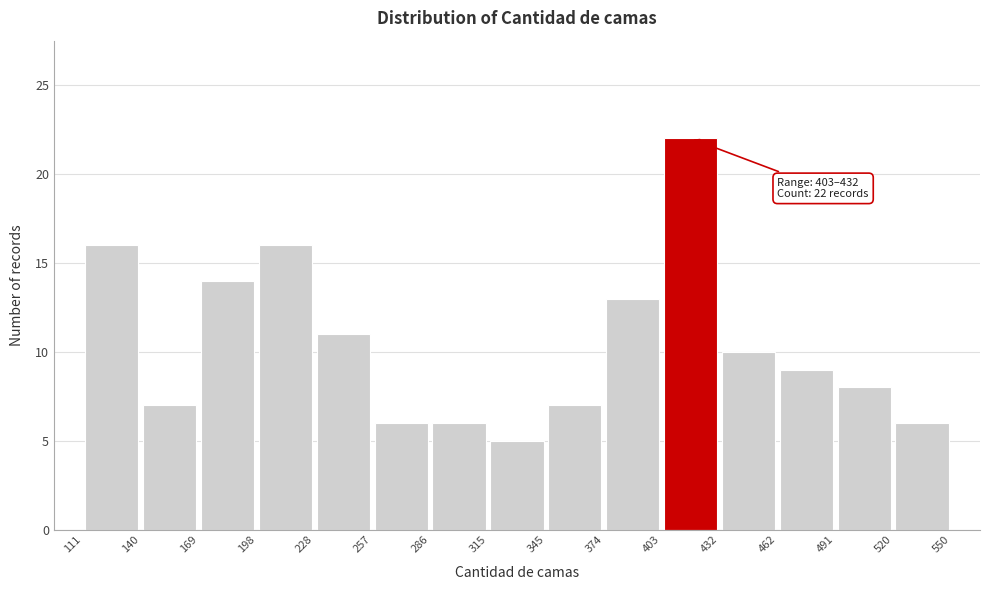

Which range on the x-axis has the tallest bar?

403 to 432